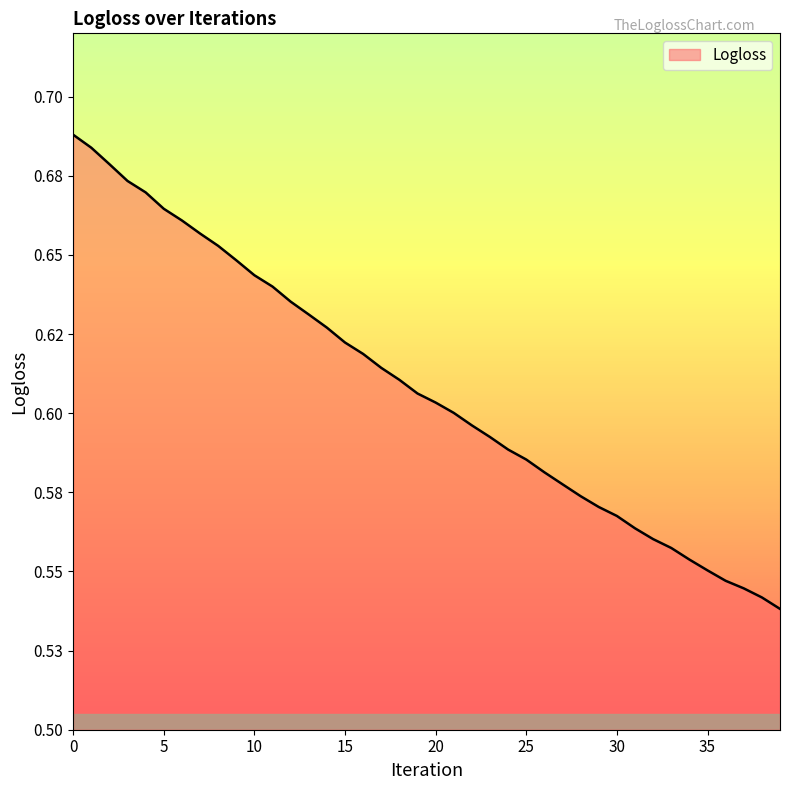

At which label is the value closest to 0?

39